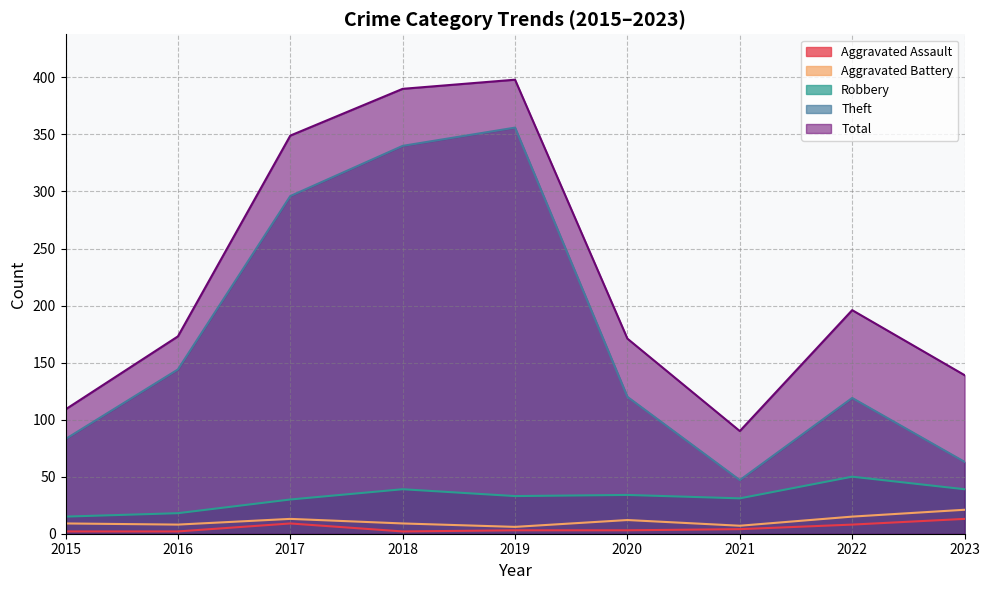

List the labels in order of Aggravated Battery value, largest first.

2023, 2022, 2017, 2020, 2015, 2018, 2016, 2021, 2019